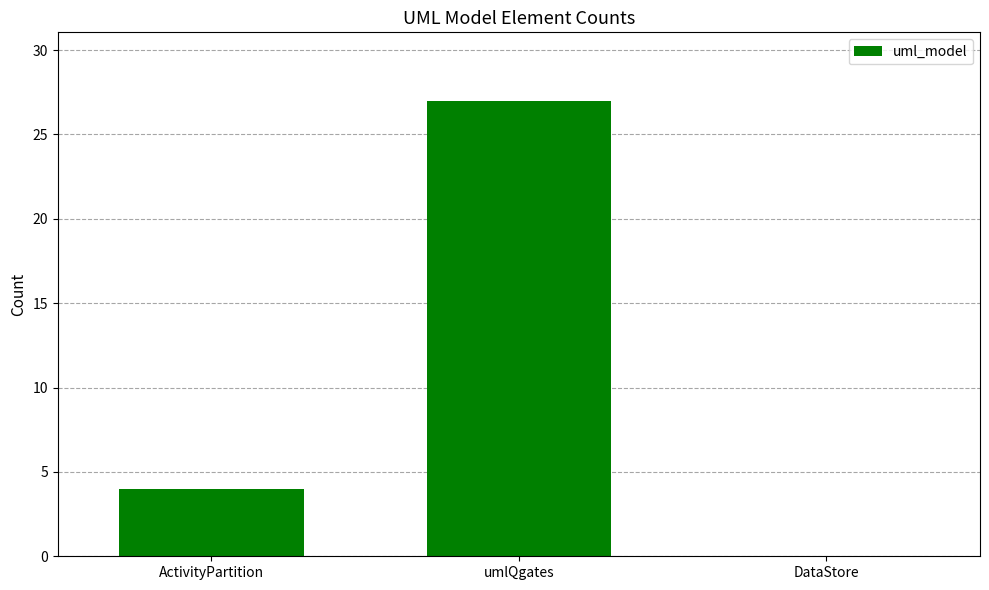

Read the value at umlQgates, to the nearest 10.

30